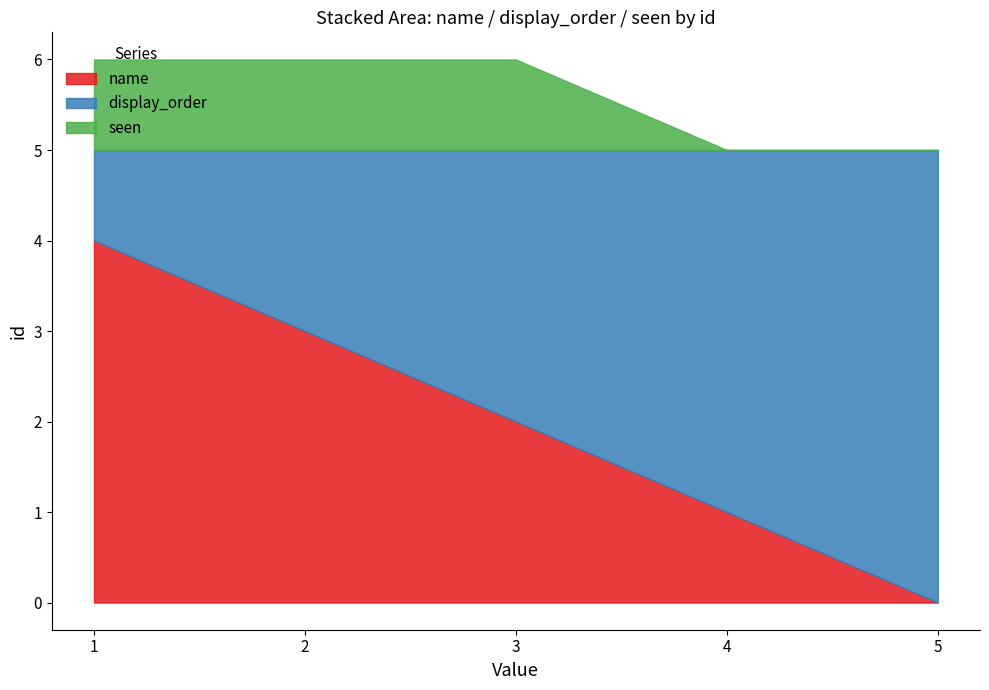

Where do display_order and name first cross each other?

2 and 3